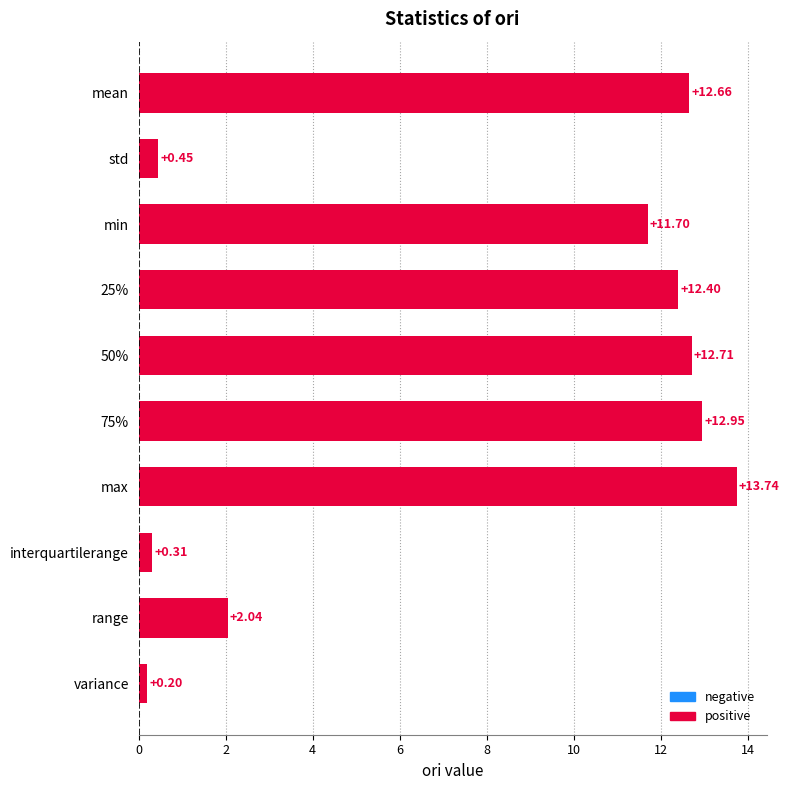

How many data points are less than 12?

5